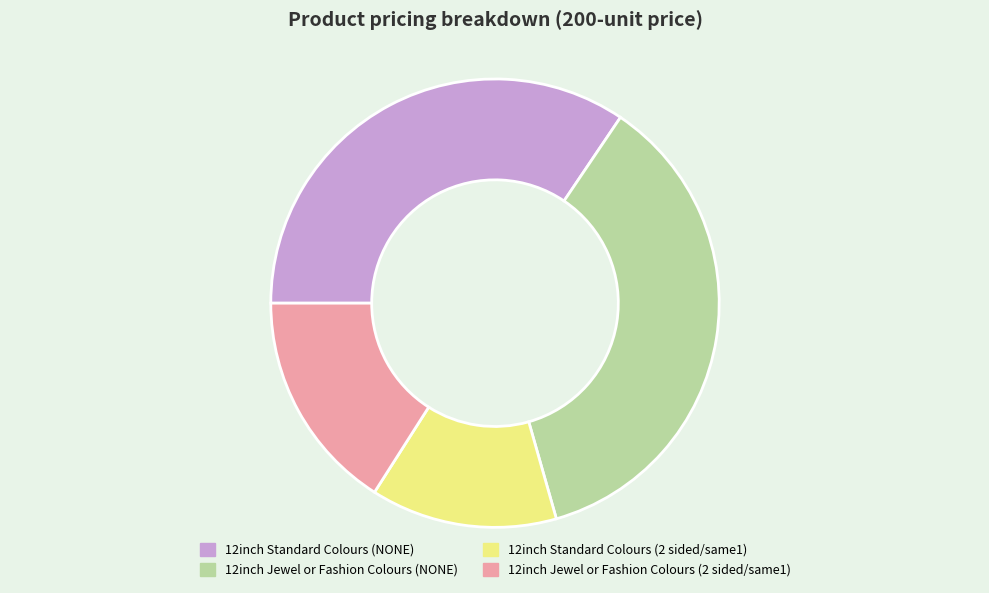

Which category has the smallest portion of the pie?

12inch Standard Colours (2 sided/same1)